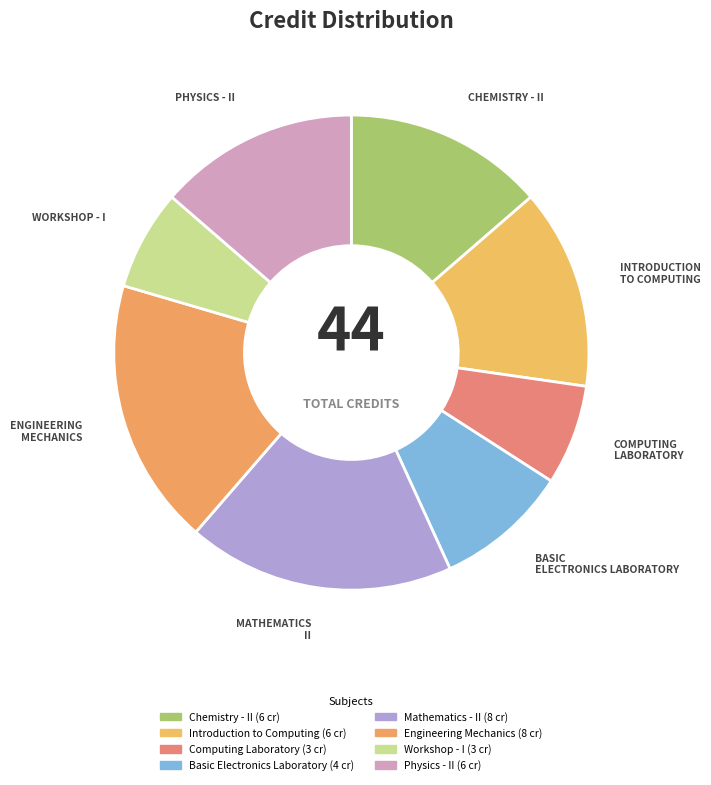

Which category has the smallest portion of the pie?

Computing Laboratory